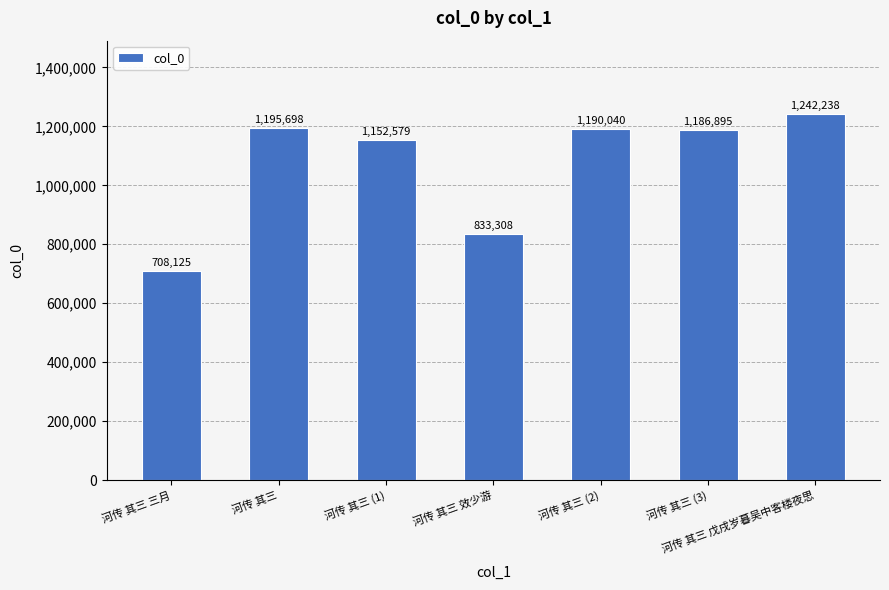

Does the chart contain stacked bars?

No